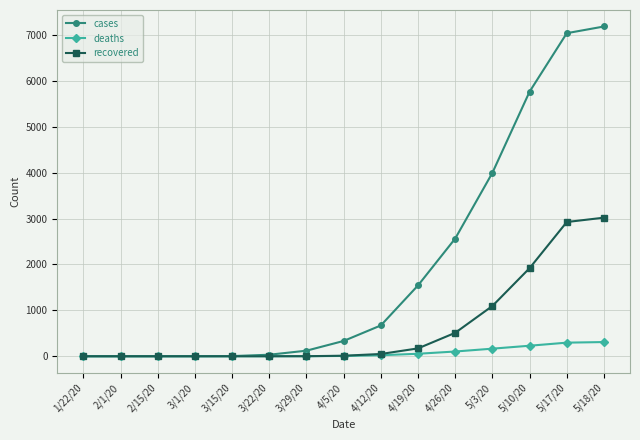

Which series has the widest spread of values?

cases